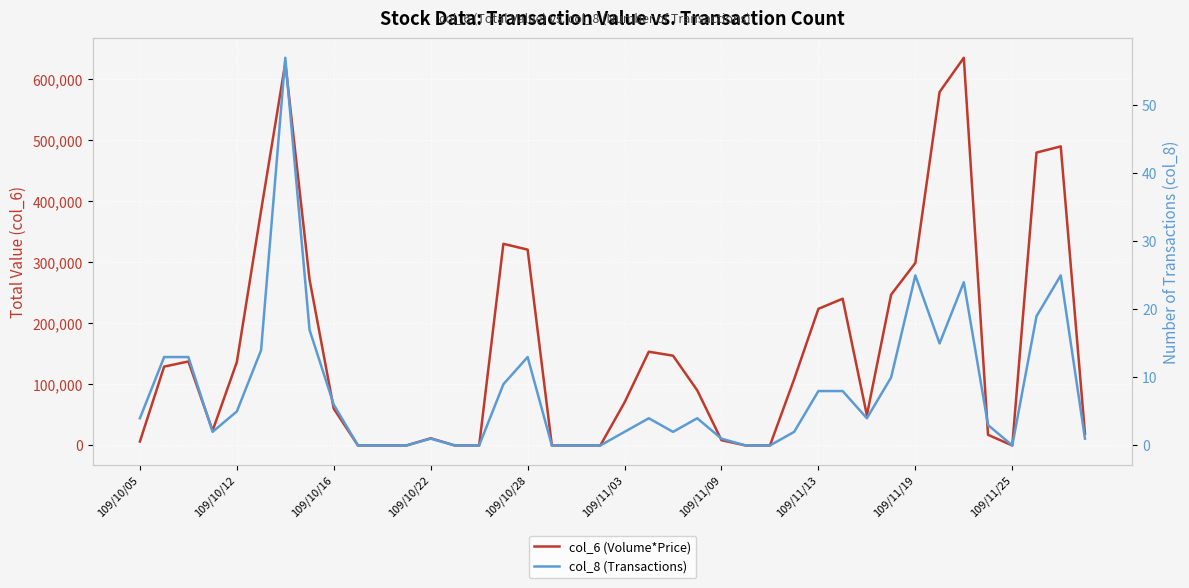

The col_8 (Transactions) series shows 2 at 109/11/09. True or false?

False